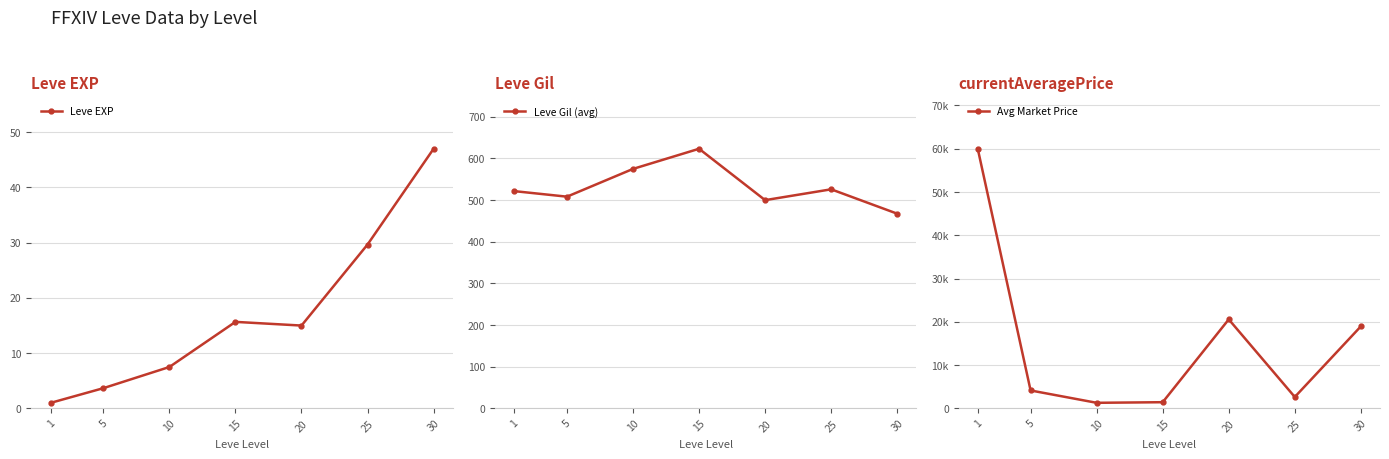

How many lines are shown in the chart?

3